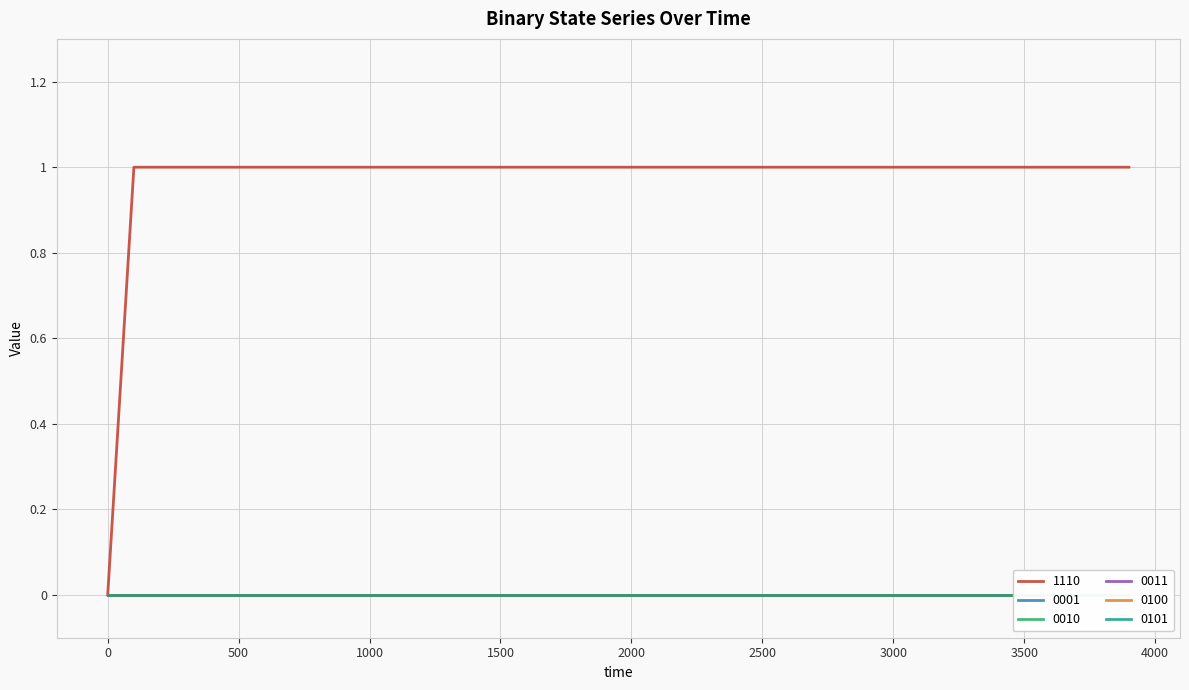

Rank the series by their maximum value, from lowest to highest.

0001, 0010, 0011, 0100, 0101, 1110